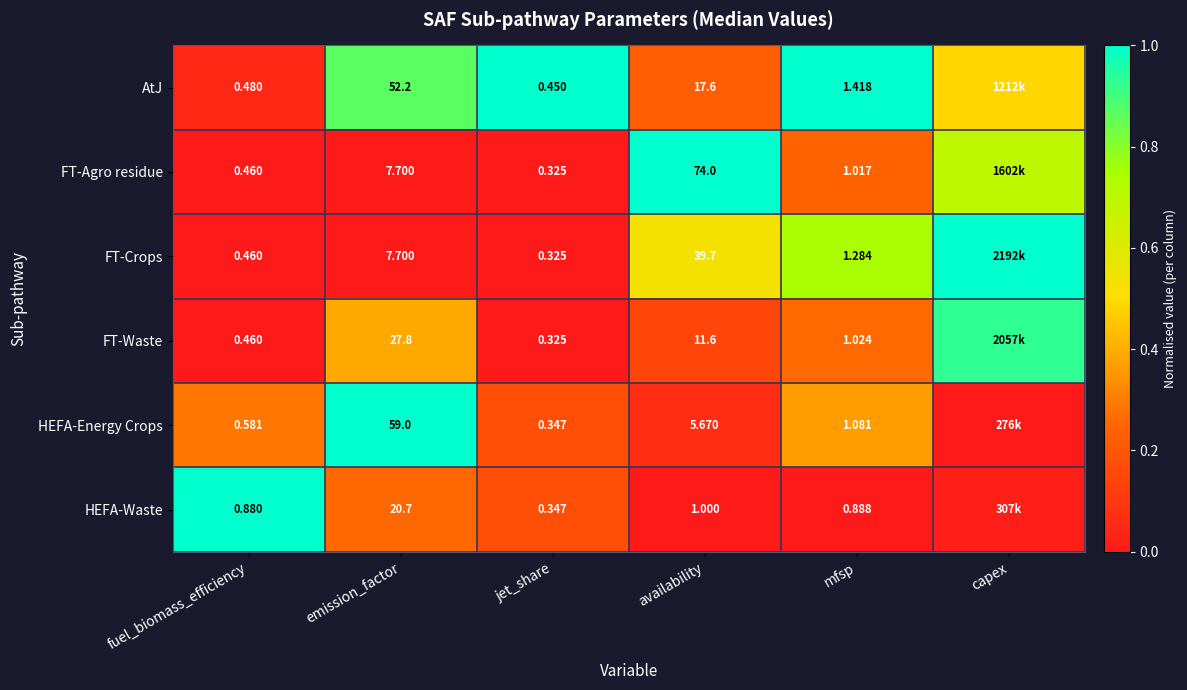

Which series changed the most between fuel_biomass_efficiency and mfsp?

AtJ